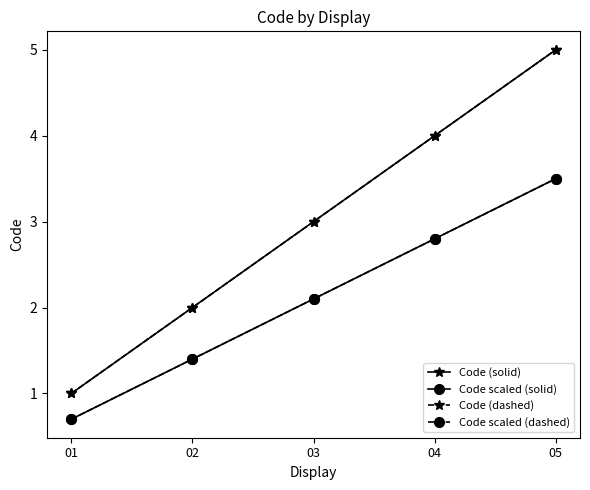

What is the difference between the maximum and minimum values in the Code scaled (solid) series?

2.8